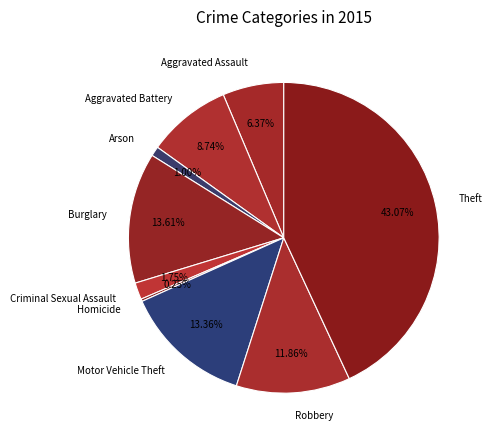

To the nearest percent, what percentage of the pie is Robbery?

12%